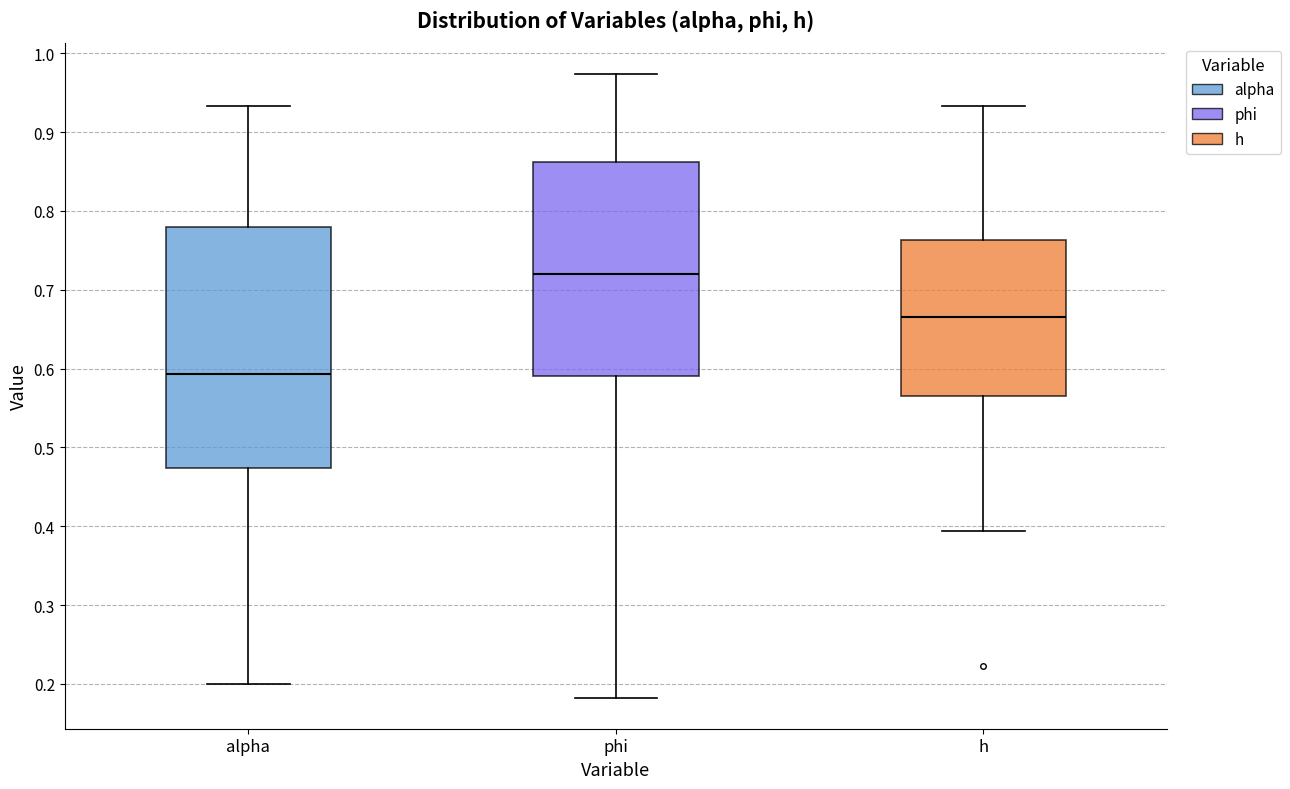

Which box is the tallest, from its lower edge to its upper edge?

alpha